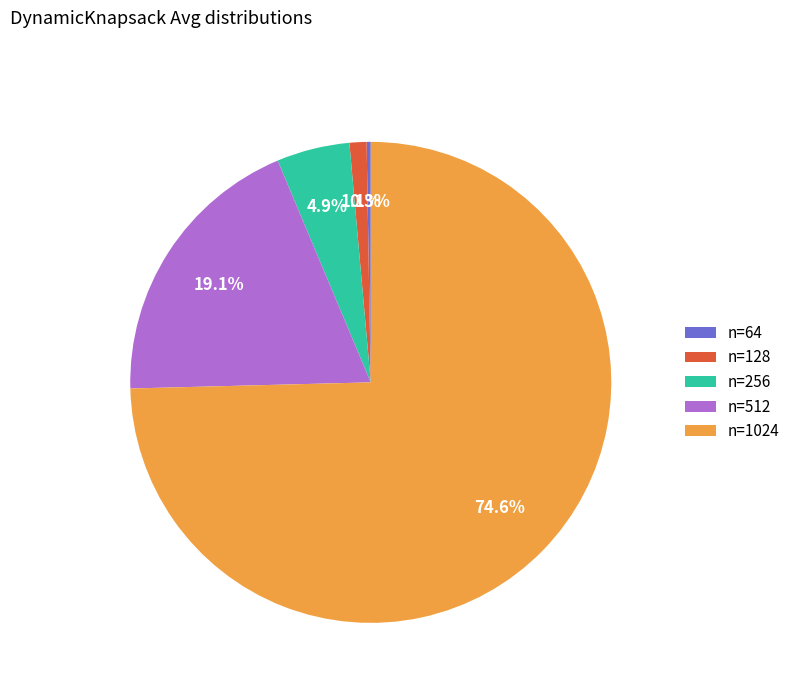

Which category has the biggest portion of the pie?

n=1024